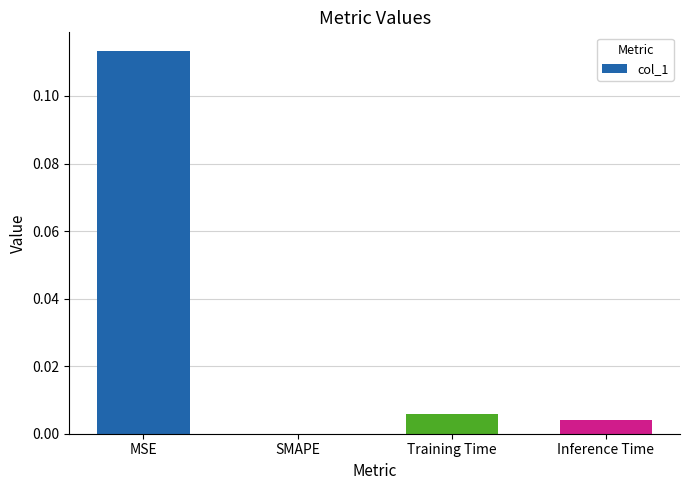

Which has a higher value, Training Time or SMAPE?

Training Time